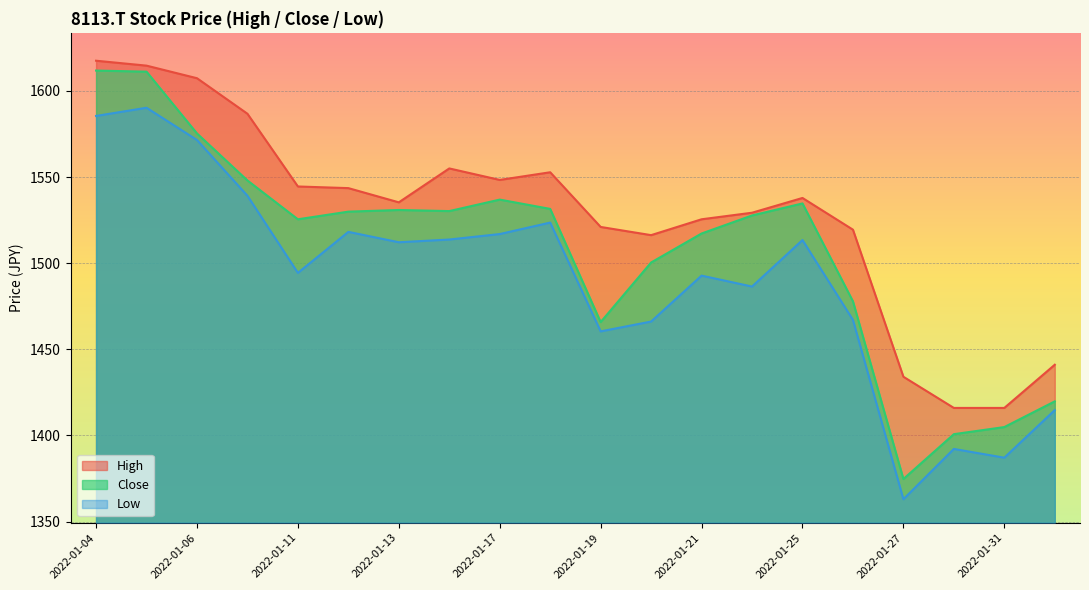

Reading left to right, what are all the values shown in this chart?

High: 2022-01-04=1617.5	2022-01-05=1614.7	2022-01-06=1607.4	2022-01-07=1586.7	2022-01-11=1544.5	2022-01-12=1543.6	2022-01-13=1535.3	2022-01-14=1555.0	2022-01-17=1548.3	2022-01-18=1552.8	2022-01-19=1521.0	2022-01-20=1516.3	2022-01-21=1525.5	2022-01-24=1529.3	2022-01-25=1537.9	2022-01-26=1519.5	2022-01-27=1434.1	2022-01-28=1416.0	2022-01-31=1416.0	2022-02-01=1441.1
Close: 2022-01-04=1611.8	2022-01-05=1611.2	2022-01-06=1575.3	2022-01-07=1548.0	2022-01-11=1525.5	2022-01-12=1529.9	2022-01-13=1530.9	2022-01-14=1530.2	2022-01-17=1536.9	2022-01-18=1531.5	2022-01-19=1465.8	2022-01-20=1500.4	2022-01-21=1517.2	2022-01-24=1527.7	2022-01-25=1534.7	2022-01-26=1477.9	2022-01-27=1374.7	2022-01-28=1400.8	2022-01-31=1404.9	2022-02-01=1419.8
Low: 2022-01-04=1585.5	2022-01-05=1590.2	2022-01-06=1571.5	2022-01-07=1539.1	2022-01-11=1494.4	2022-01-12=1518.2	2022-01-13=1512.2	2022-01-14=1513.7	2022-01-17=1516.9	2022-01-18=1523.6	2022-01-19=1460.4	2022-01-20=1466.1	2022-01-21=1492.8	2022-01-24=1486.5	2022-01-25=1513.4	2022-01-26=1467.1	2022-01-27=1363.0	2022-01-28=1392.2	2022-01-31=1387.1	2022-02-01=1414.7